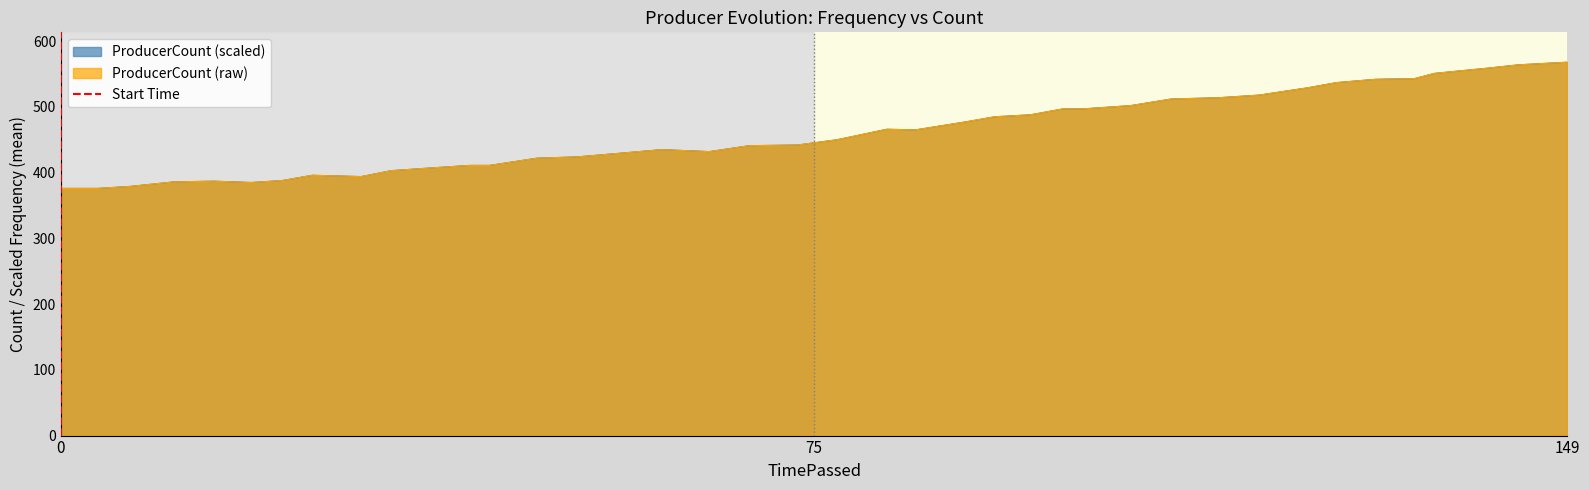

True or false: ProducerCount (raw) has a value of 300.8 at 149.

False